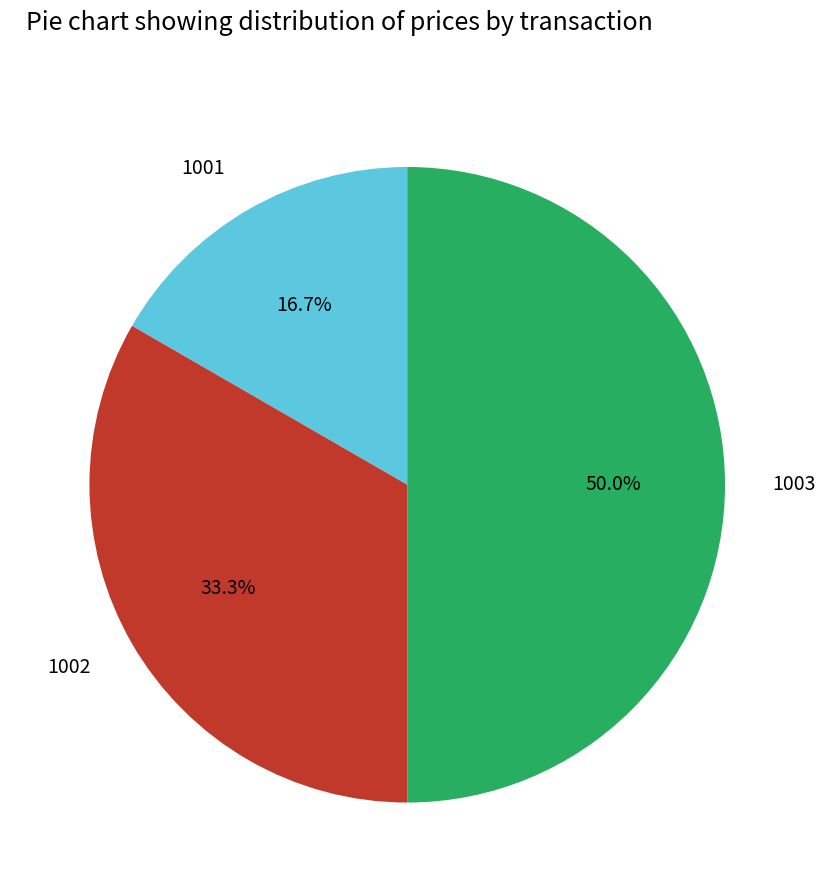

How many slices are in this pie chart?

3